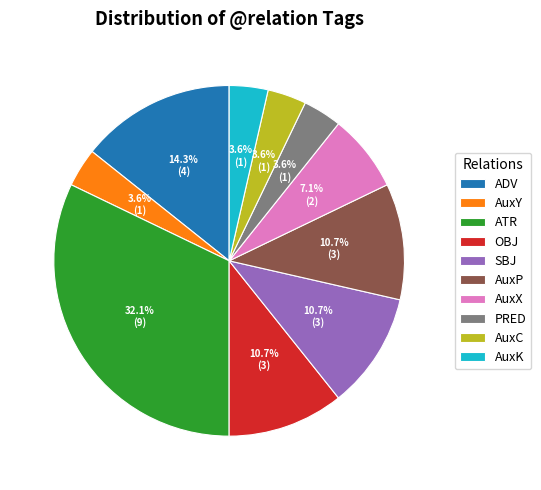

True or false: OBJ accounts for 11% of the total.

True